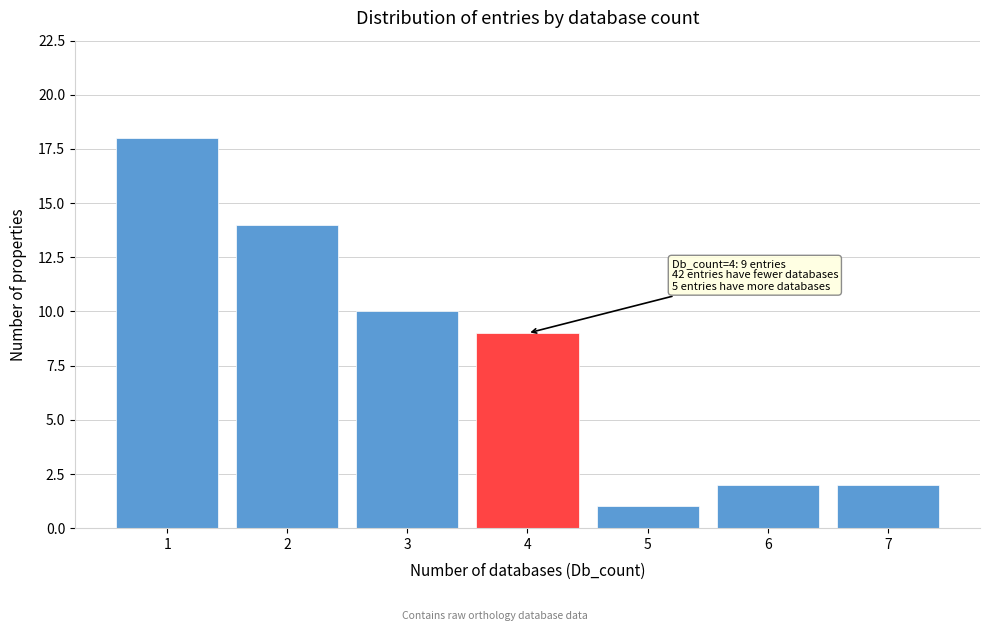

Reading right to left, transcribe all the data shown in this chart.

7=2	6=2	5=1	4=9	3=10	2=14	1=18